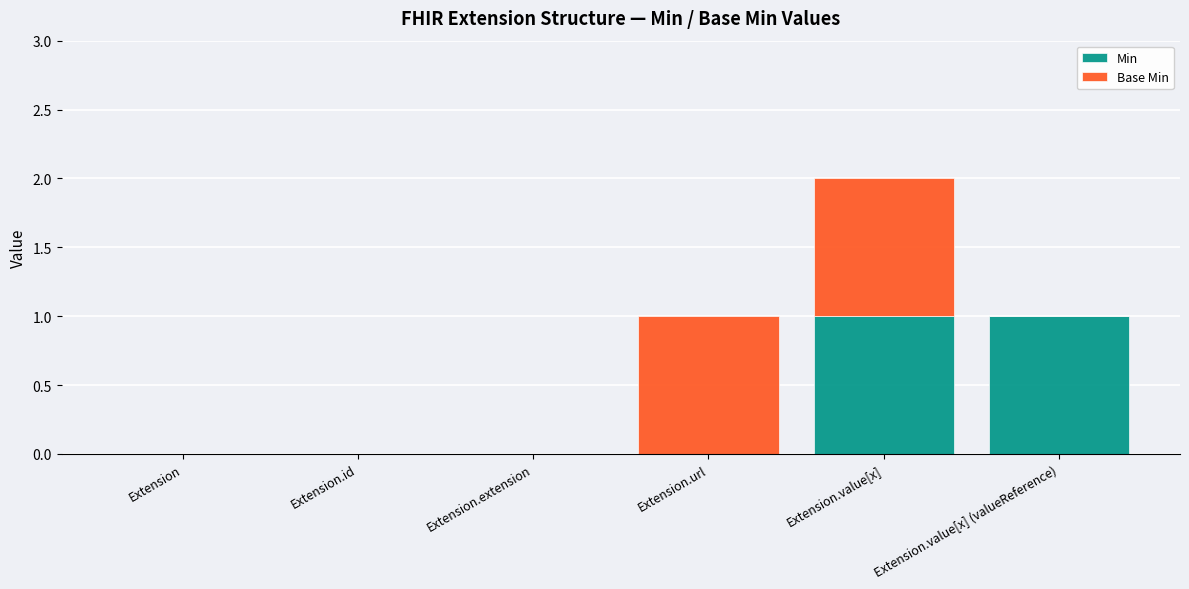

The value of Min at Extension is -1. True or false?

False